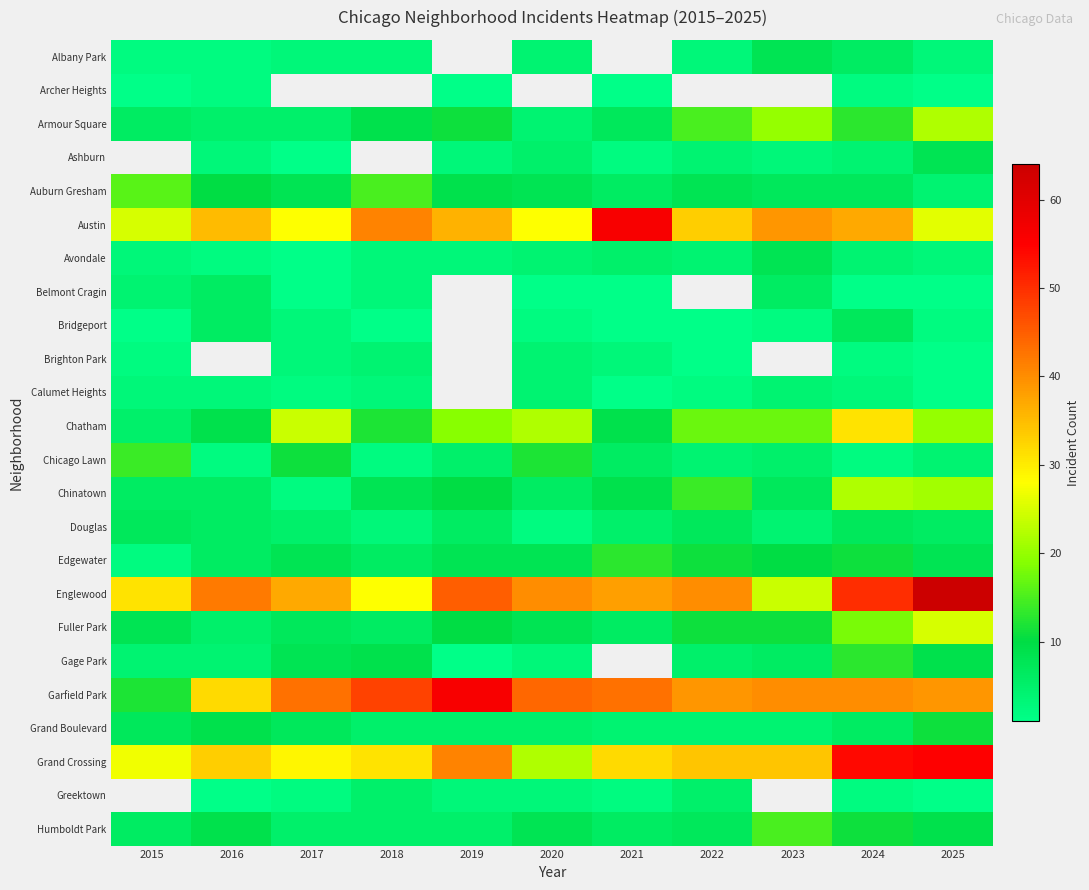

Is the value of Englewood at 2021 greater than the value of Garfield Park at 2022?

No